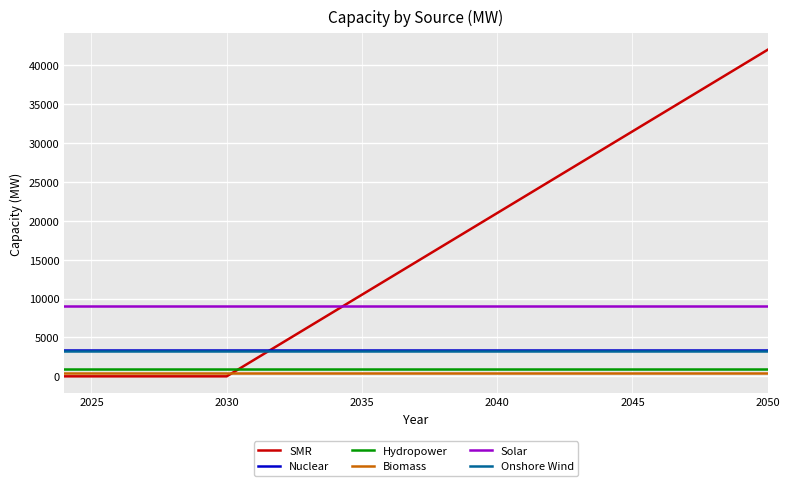

True or false: Hydropower and Onshore Wind intersect in this chart.

False